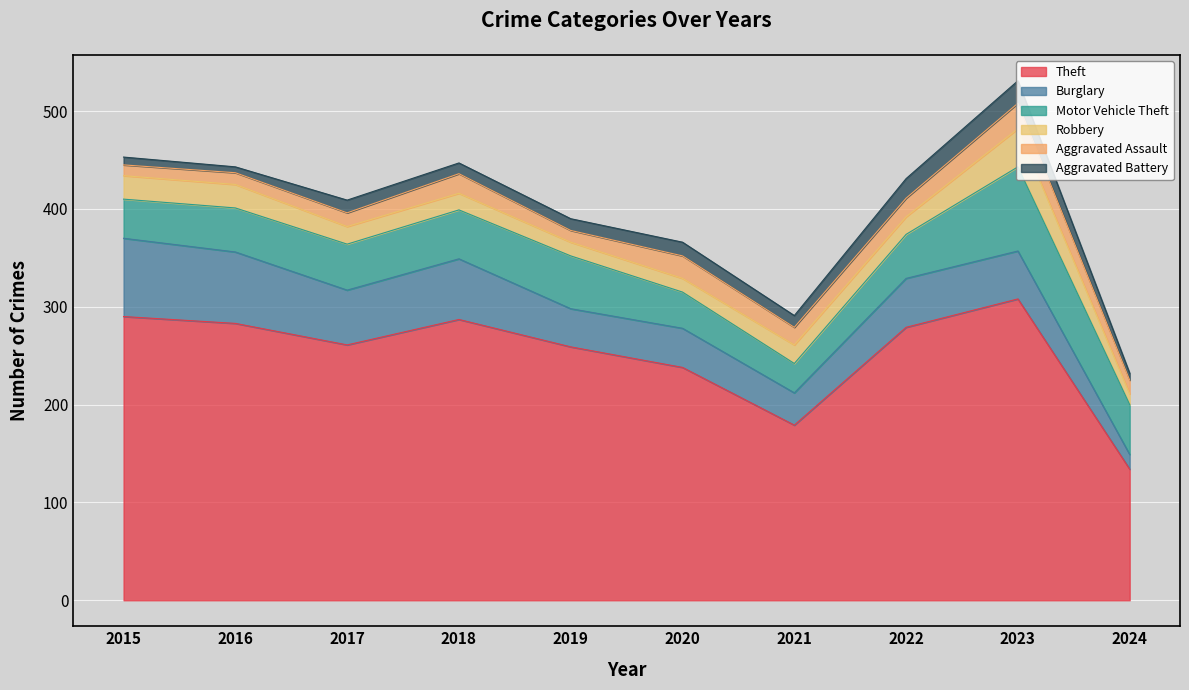

Between 2018 and 2020, which is larger?

2018